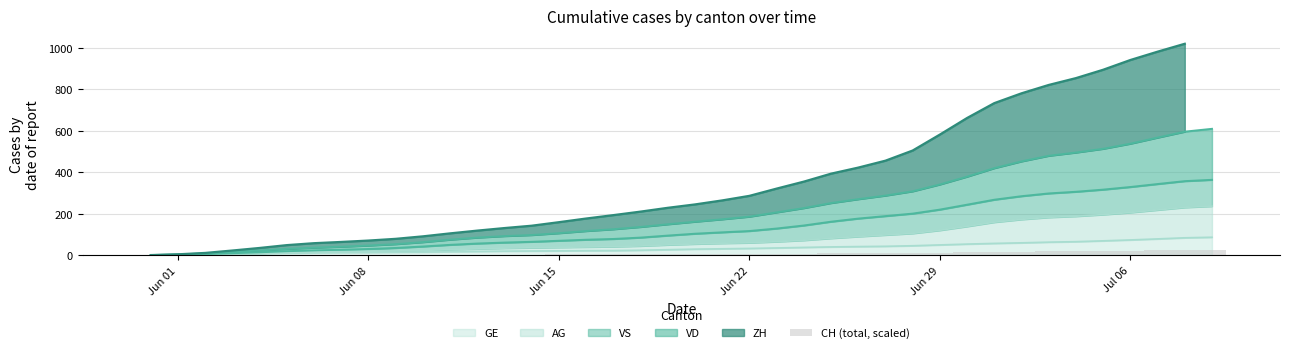

What is the value of the 37th bar from the left?

22.1